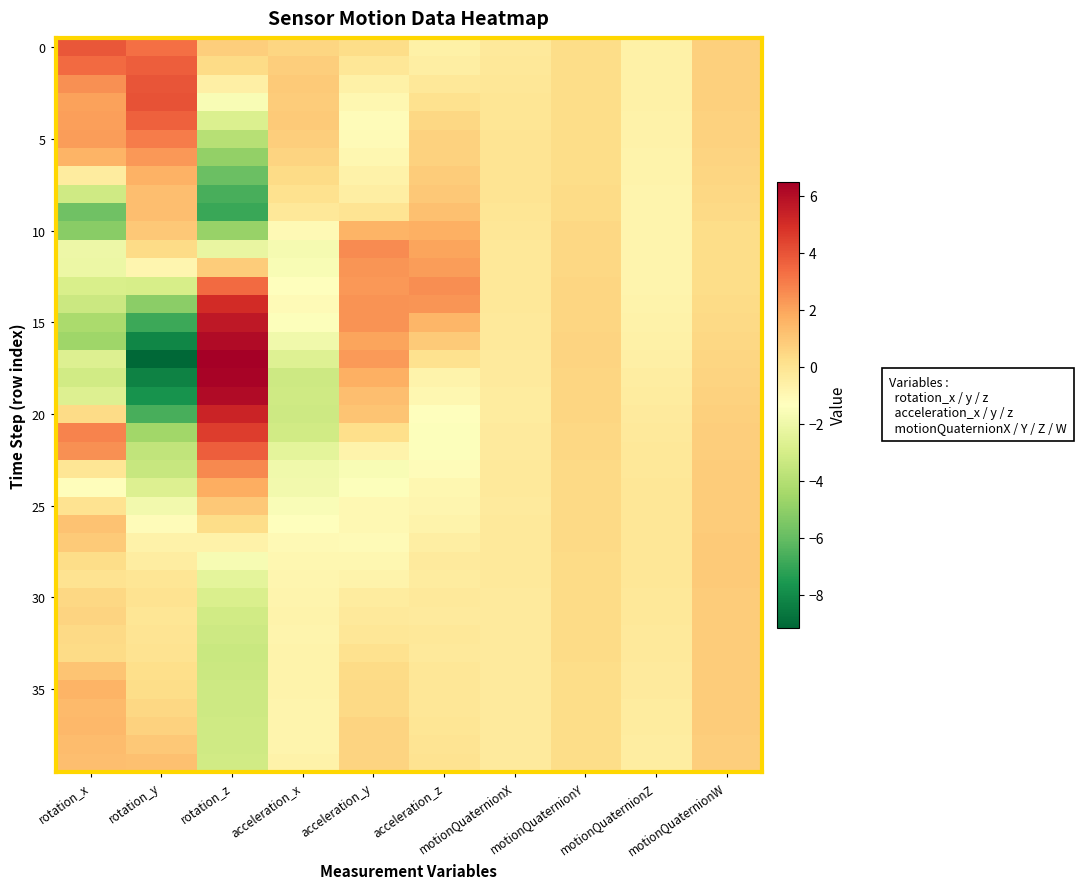

Which has a higher value, acceleration_z or rotation_x?

rotation_x